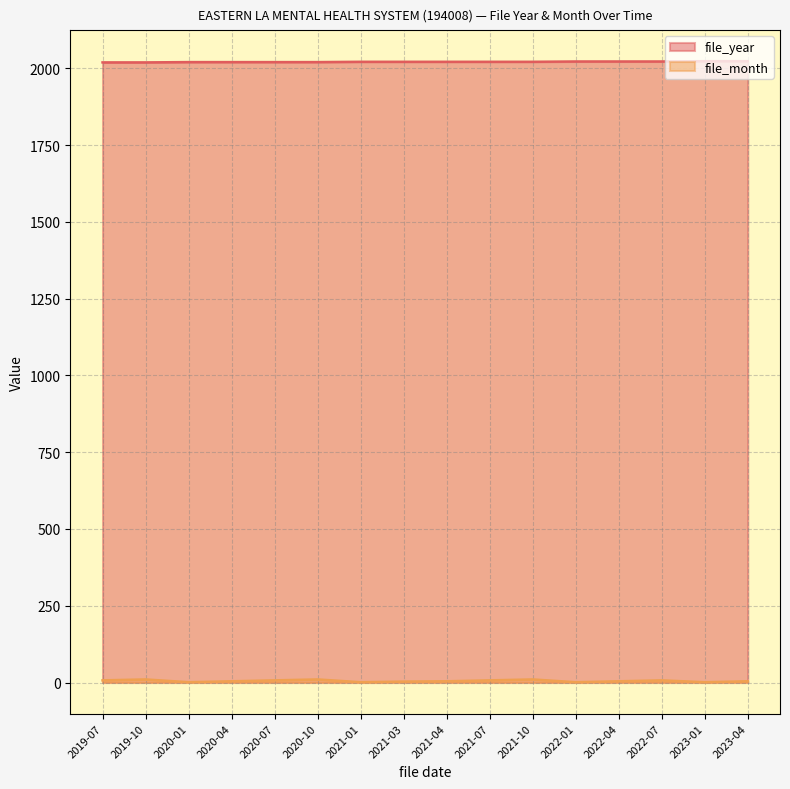

Reading left to right, list all the values displayed in this chart.

file_year: 2019-07=2019	2019-10=2019	2020-01=2020	2020-04=2020	2020-07=2020	2020-10=2020	2021-01=2021	2021-03=2021	2021-04=2021	2021-07=2021	2021-10=2021	2022-01=2022	2022-04=2022	2022-07=2022	2023-01=2023	2023-04=2023
file_month: 2019-07=7	2019-10=10	2020-01=1	2020-04=4	2020-07=7	2020-10=10	2021-01=1	2021-03=3	2021-04=4	2021-07=7	2021-10=10	2022-01=1	2022-04=4	2022-07=7	2023-01=1	2023-04=4